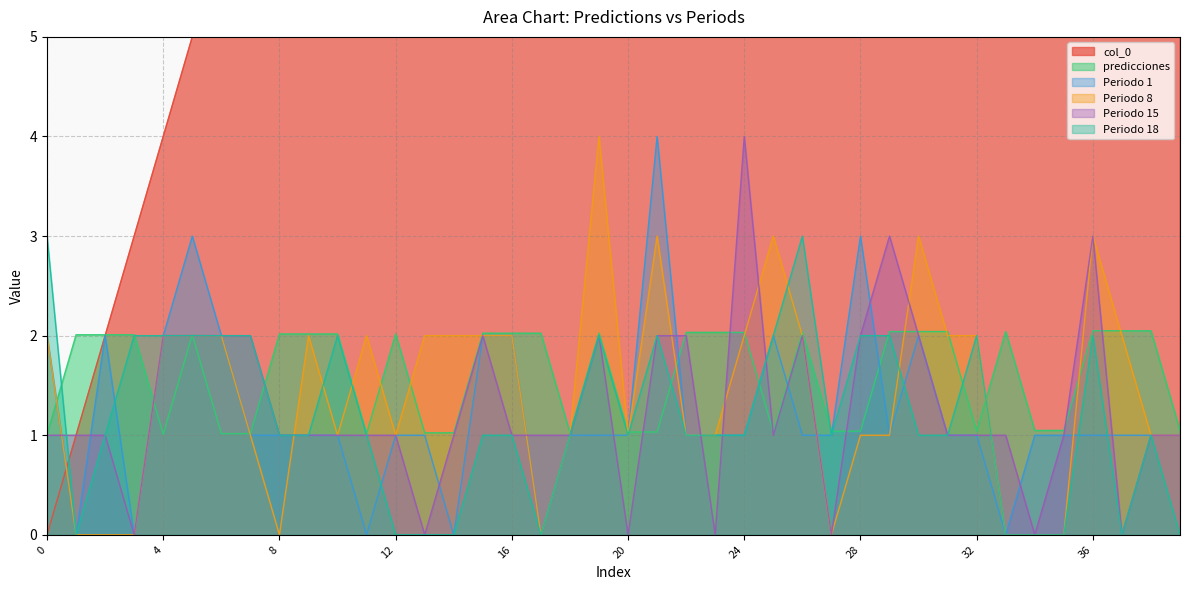

Between 4 and 39, which series saw the biggest shift?

col_0